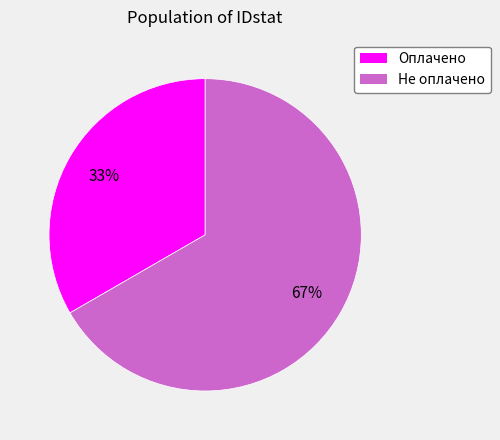

How many segments does this pie chart have?

2